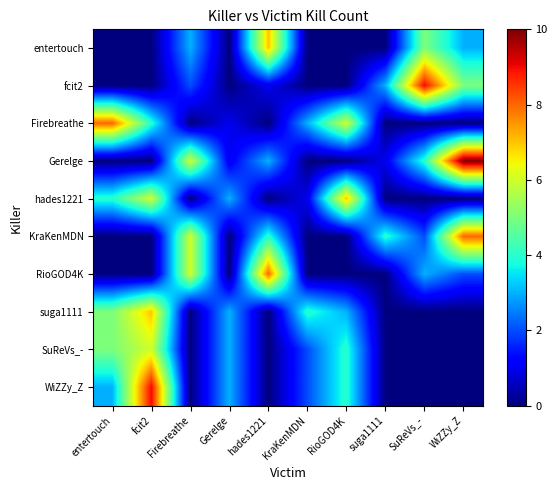

Rank the series by their maximum value, from lowest to highest.

SuReVs_-, entertouch, hades1221, suga1111, Firebreathe, KraKenMDN, RioGOD4K, fcit2, WiZZy_Z, Gerelge